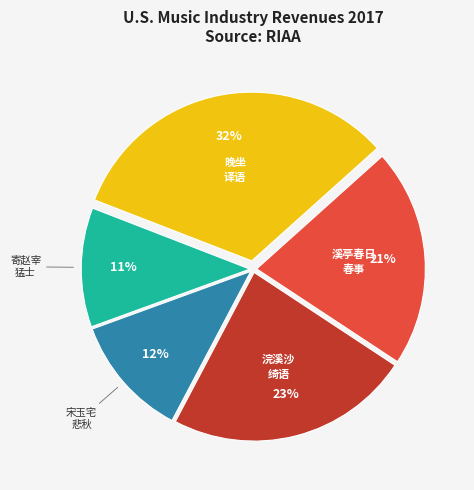

How many slices are in this pie chart?

5